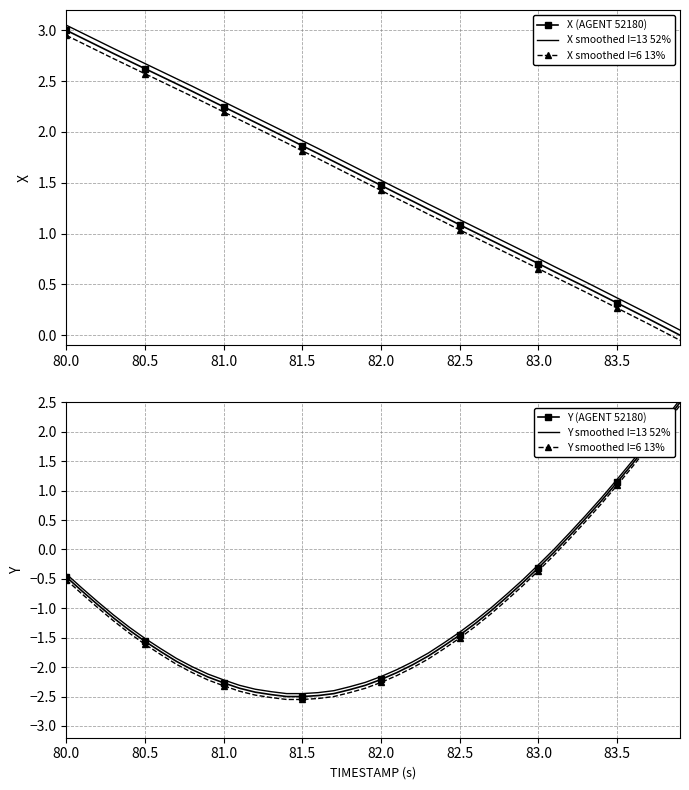

What is the average value of the X smoothed I=13 52% series?

1.6